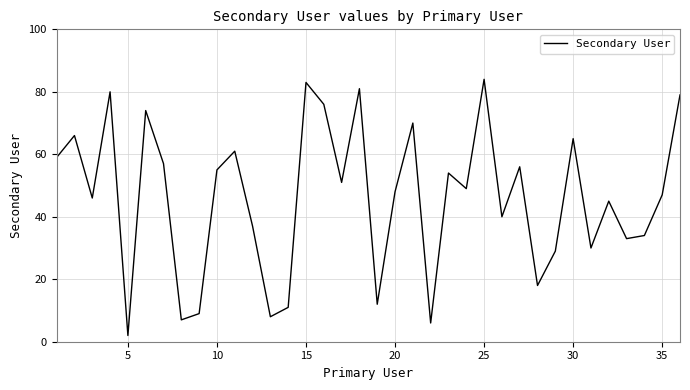

What is the difference between the maximum and minimum values?

82